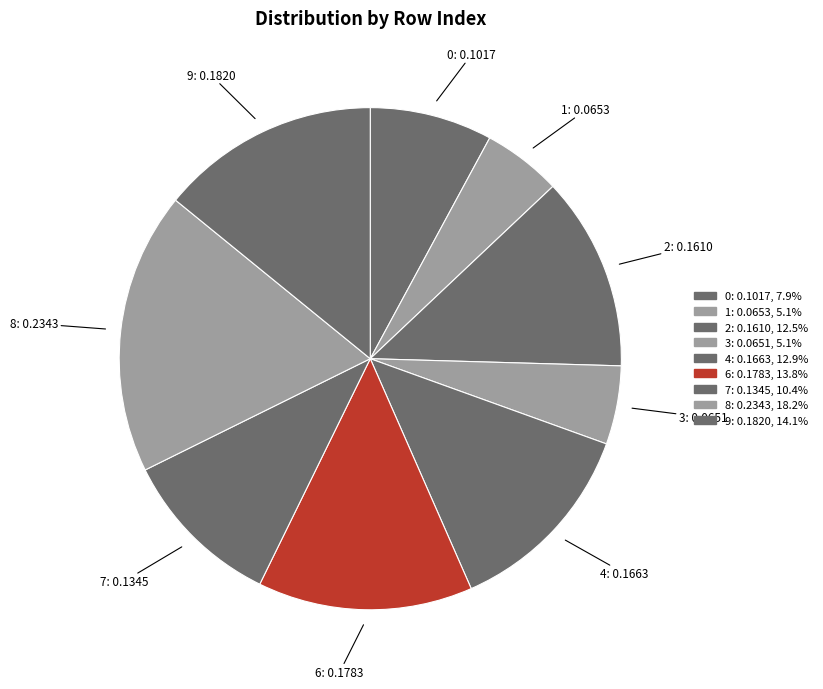

Count the number of slices in the pie.

9